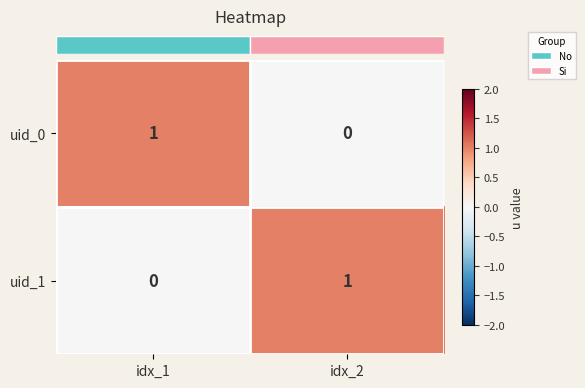

List the labels in order of uid_0 value, largest first.

idx_1, idx_2